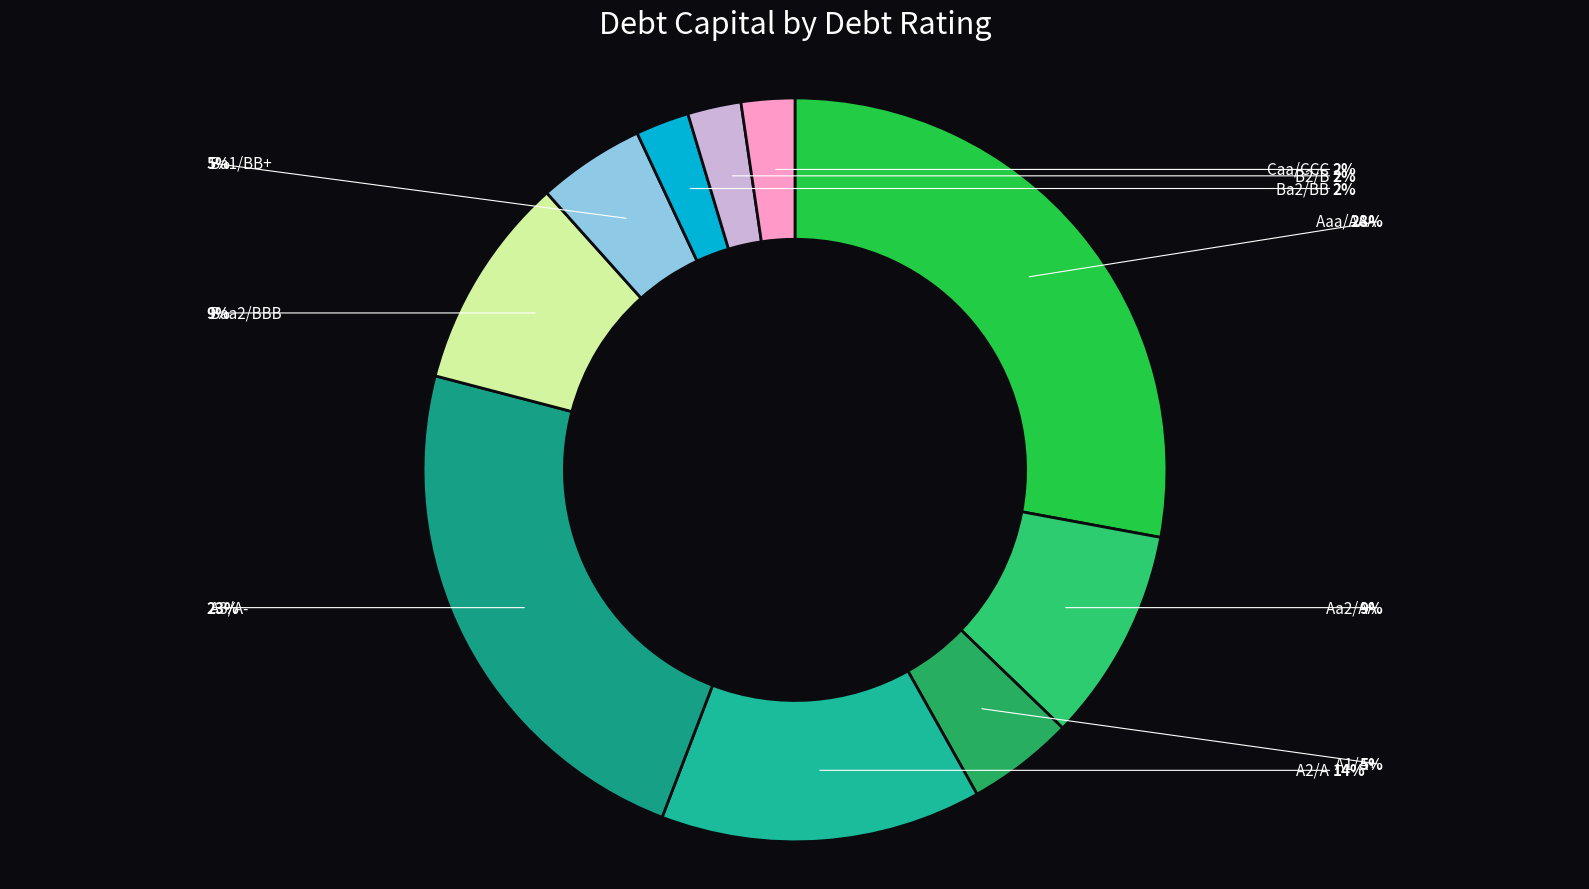

Do A1/A+ and Aa2/AA together represent more than half of the pie?

No